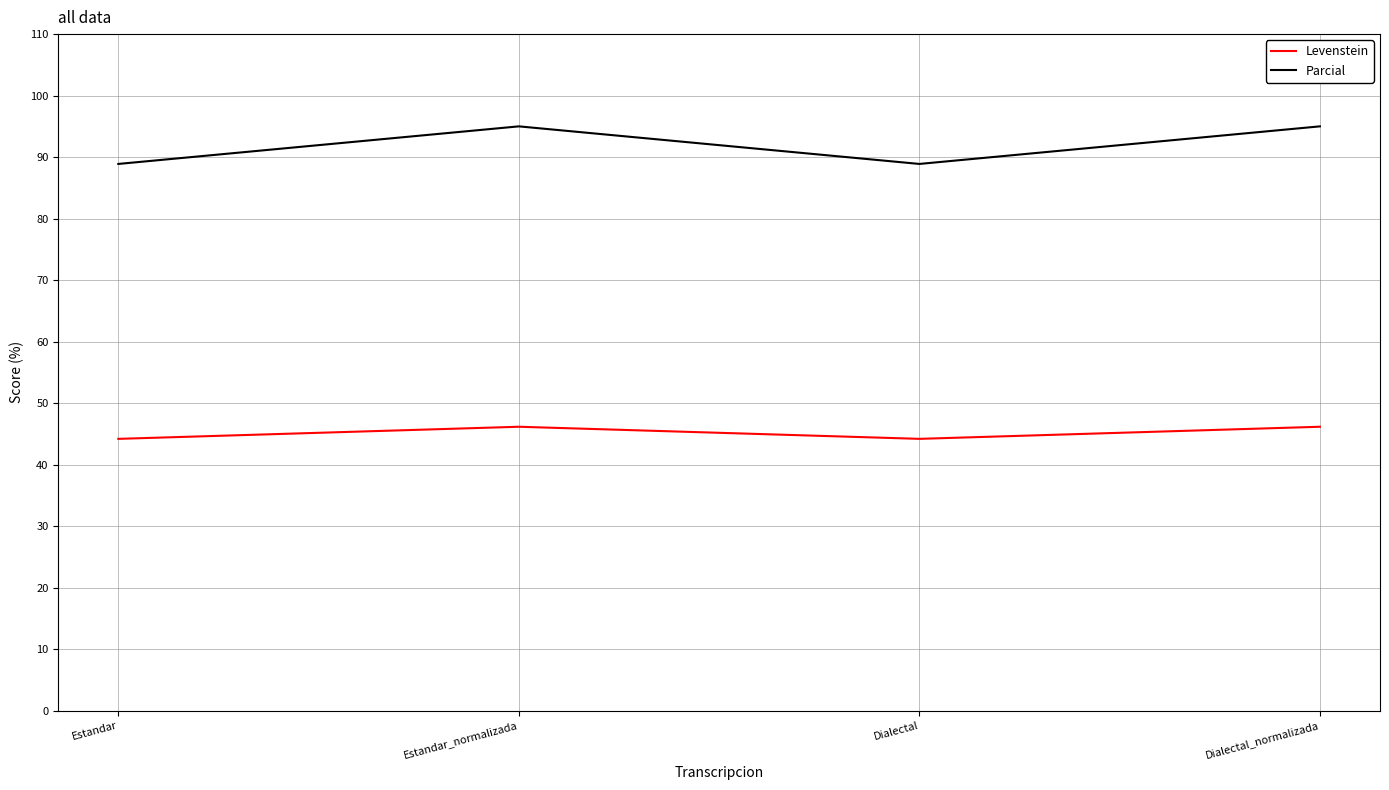

What is the total value across all series at Estandar_normalizada?

141.2